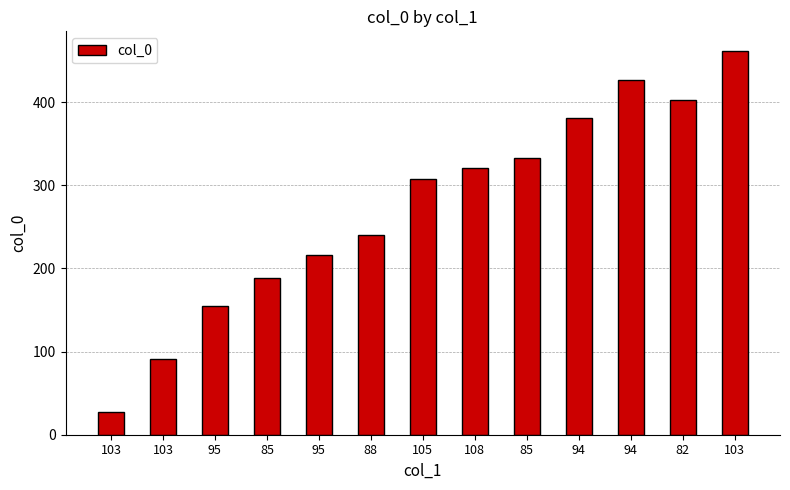

The value at 103 is 27. True or false?

True